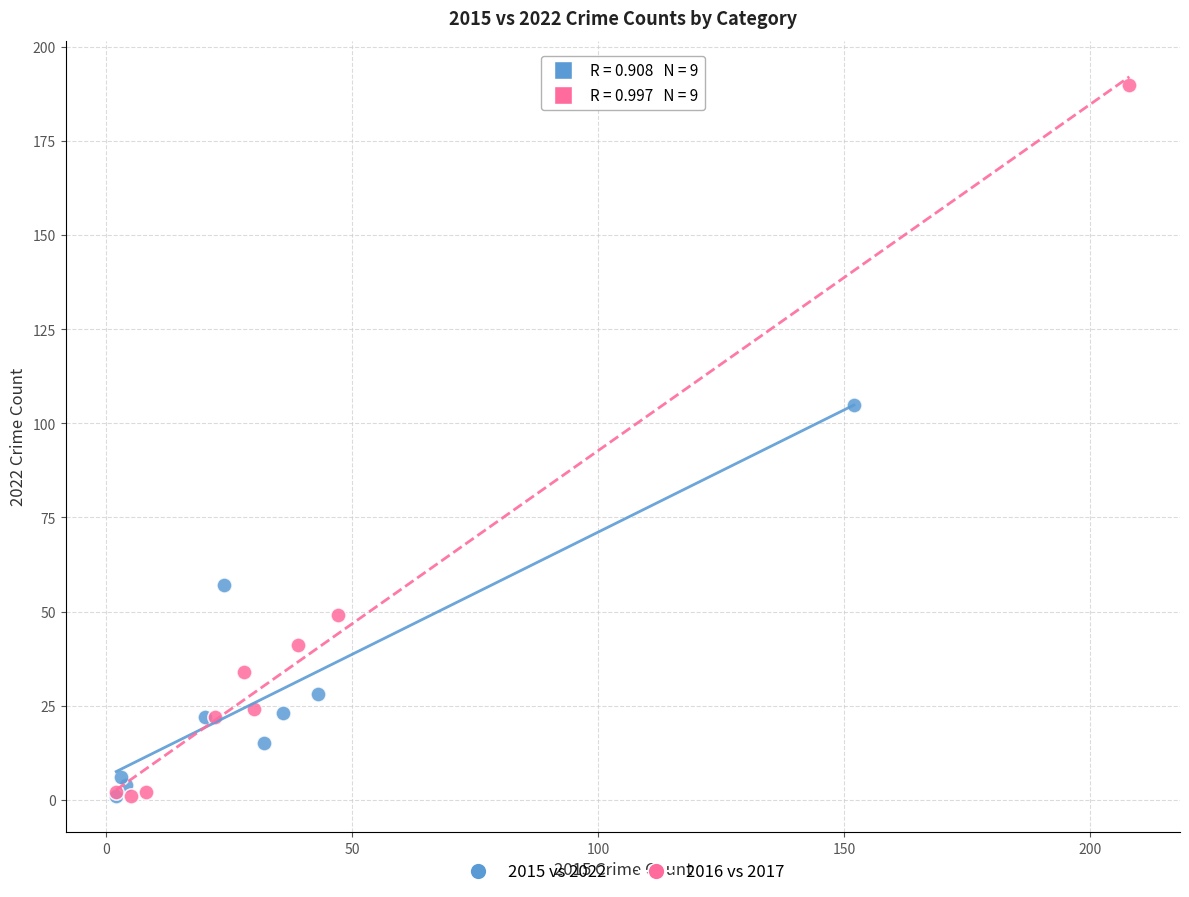

Which series has the widest spread of Y values?

2016 vs 2017